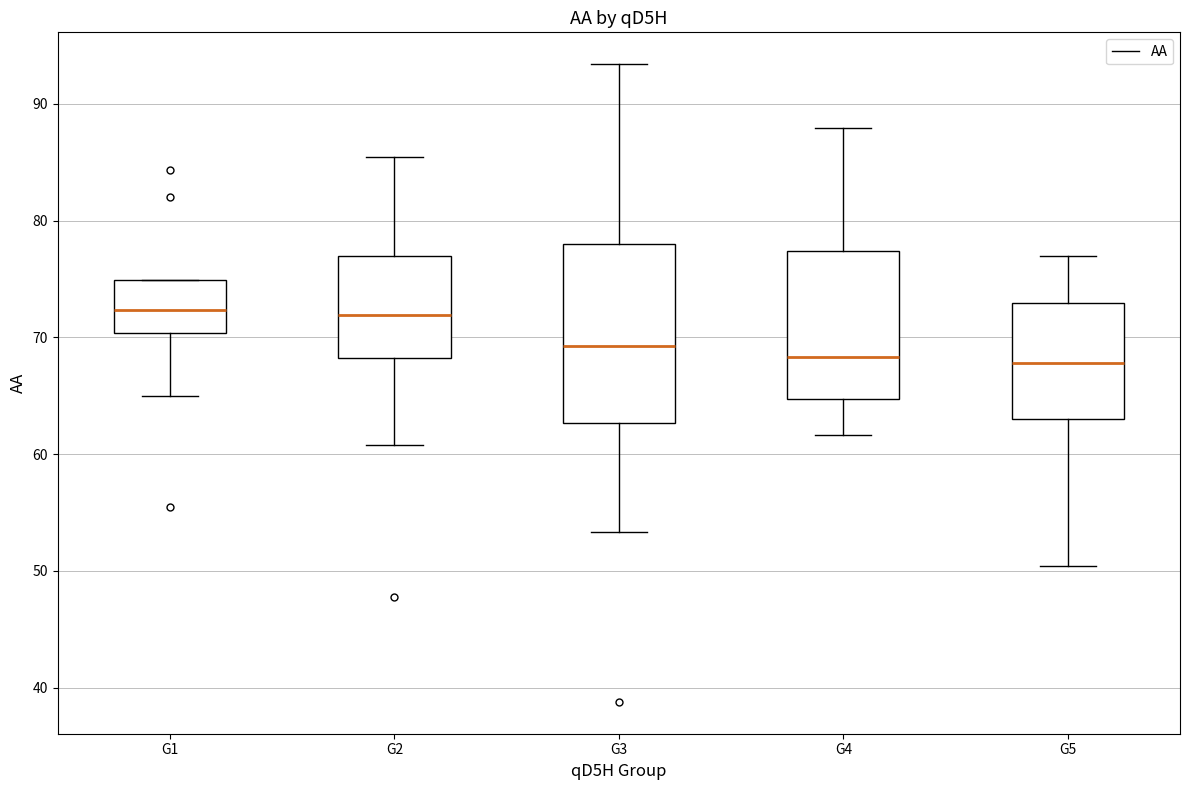

Reading left to right, read every box against the y-axis: the position of its median line, the range the box covers, and the ends of its whiskers. The values are not printed on the chart, so give them approximately, as read against the axis.

G1: median 72, box 70 to 75, whiskers 65 to 75
G2: median 72, box 68 to 77, whiskers 61 to 85
G3: median 69, box 63 to 78, whiskers 53 to 93
G4: median 68, box 65 to 77, whiskers 62 to 88
G5: median 68, box 63 to 73, whiskers 50 to 77